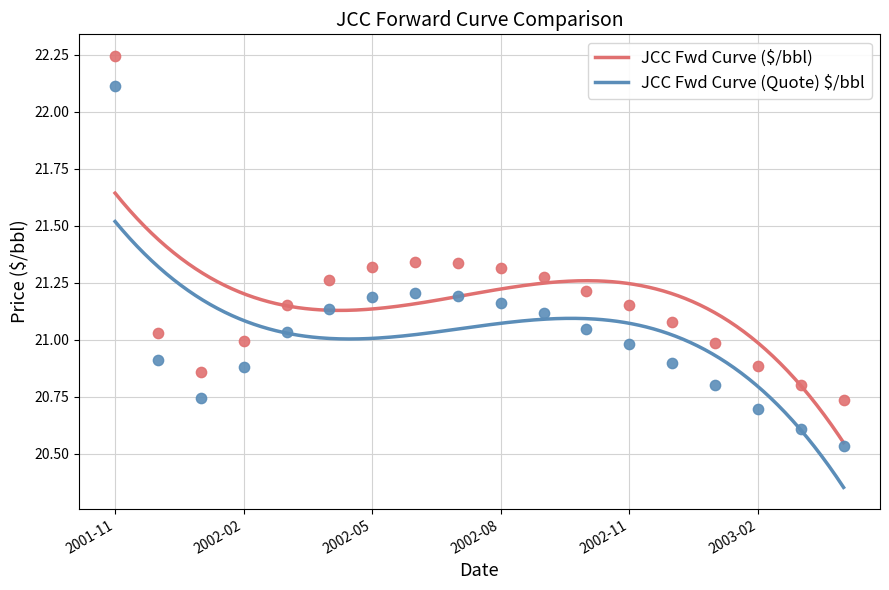

Is the value of JCC Fwd Curve (Quote) $/bbl at 2001-11 greater than the value of JCC Fwd Curve ($/bbl) at 2001-11?

No